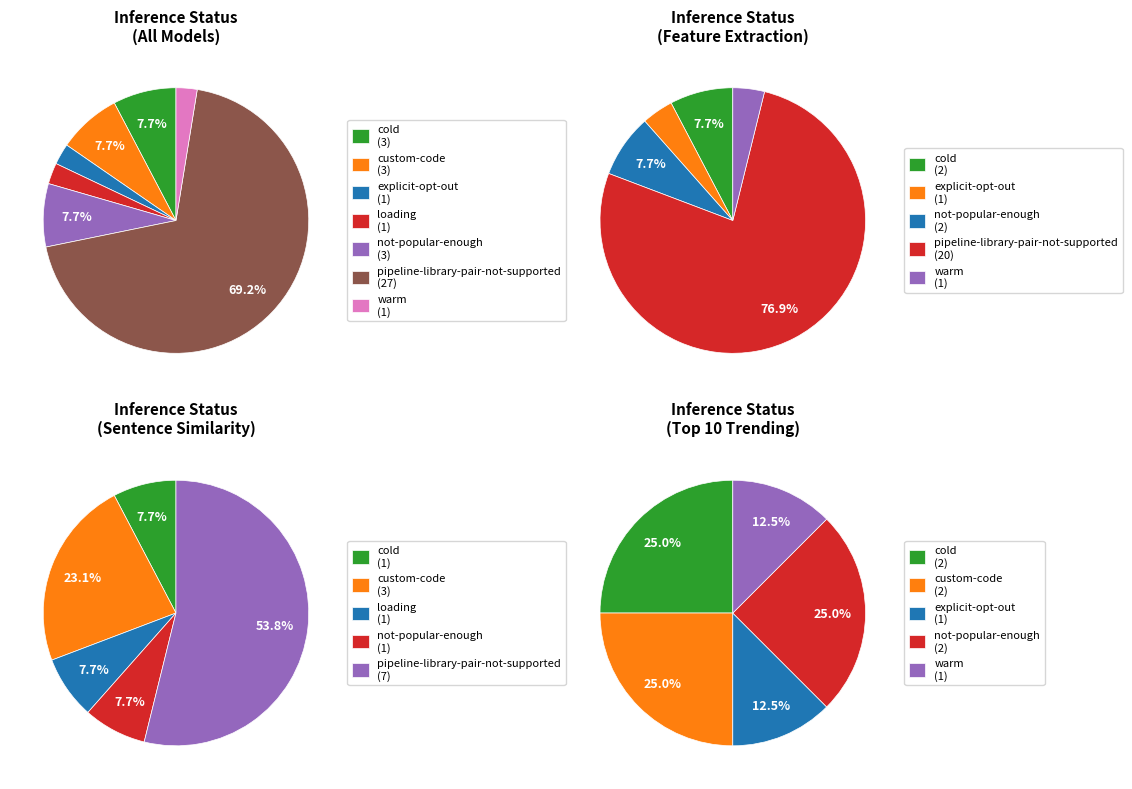

How many segments does this pie chart have?

7